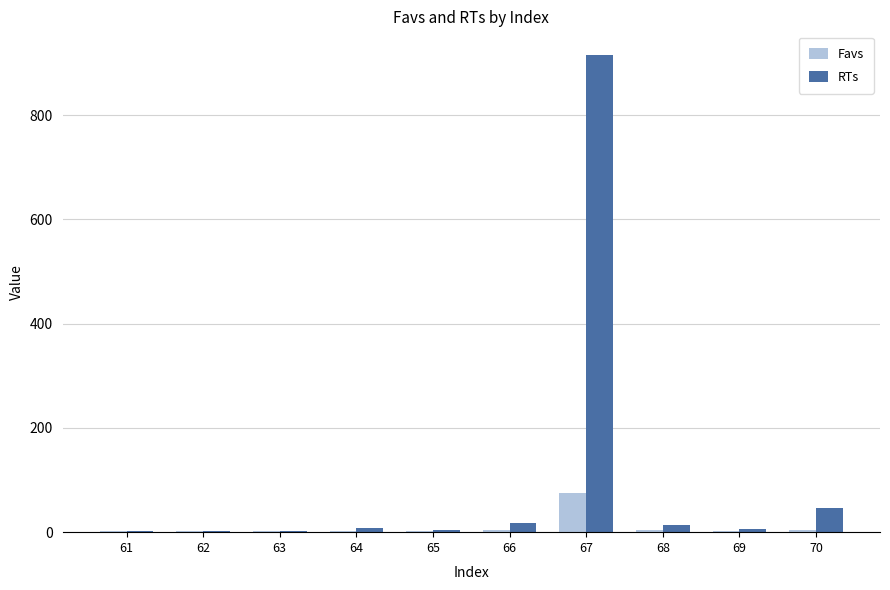

What is the difference between the Favs values at 67 and 61?

73.9